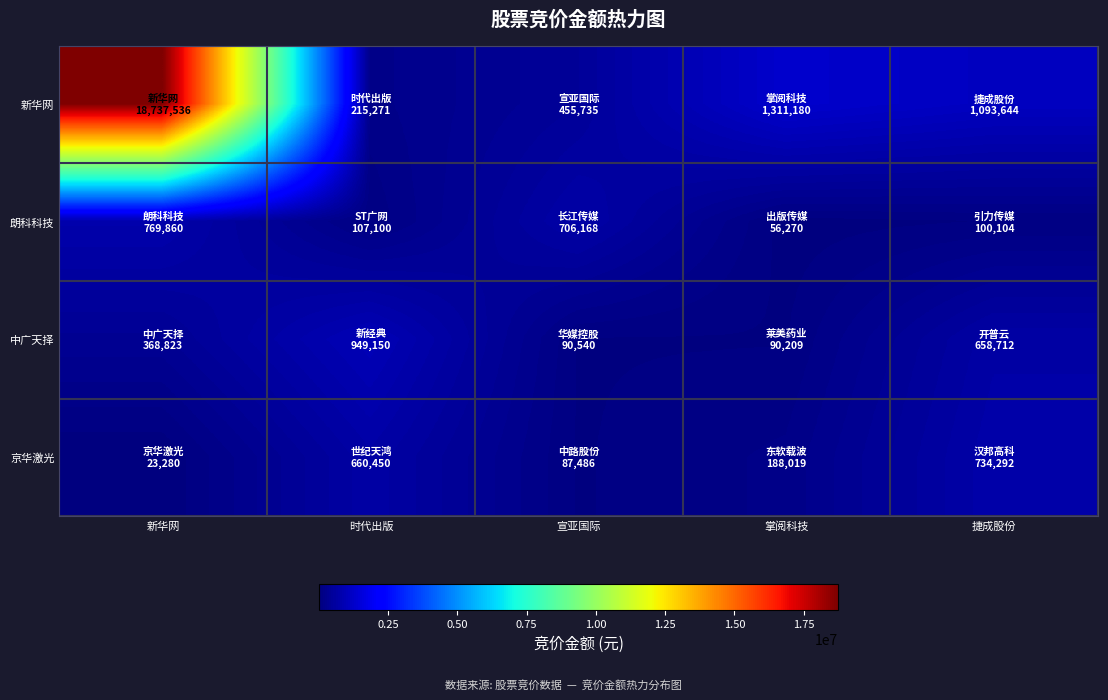

What is the spread (max minus min) of values at 捷成股份?

993540